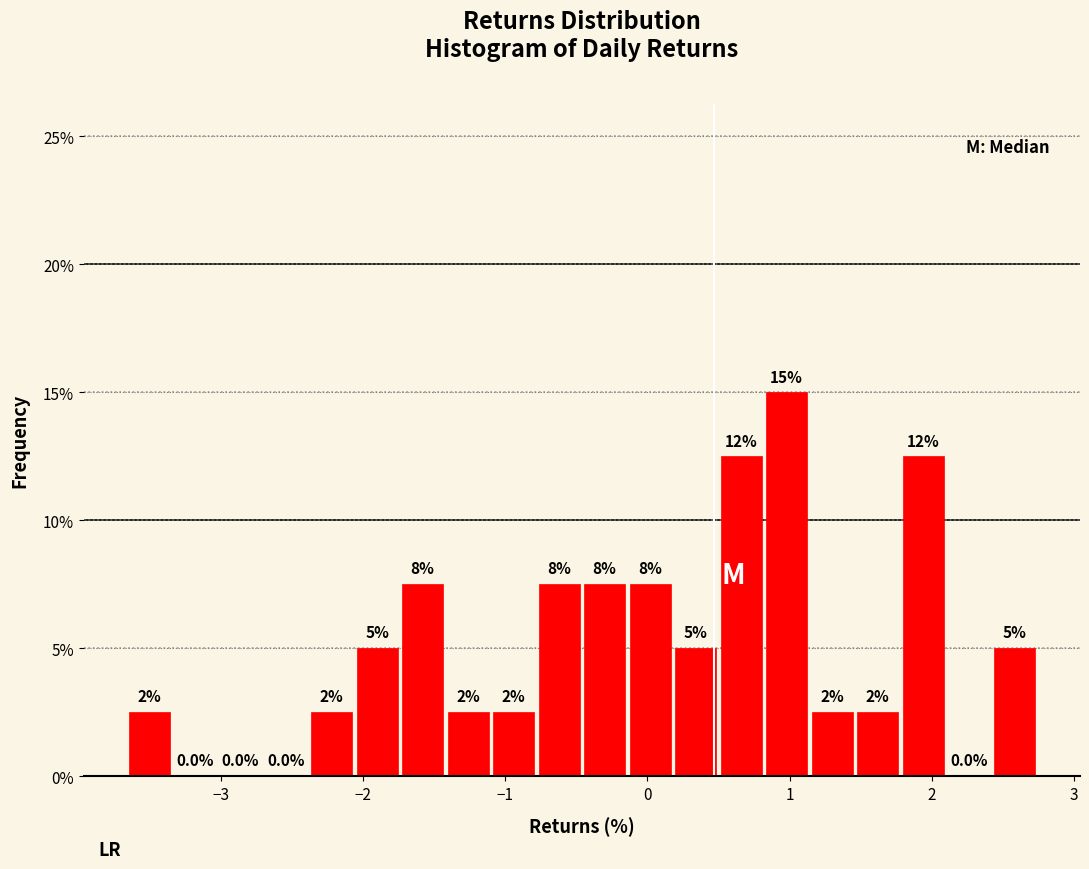

Around what value on the x-axis is the tallest bar? Give the approximate position of its centre, as read against the axis.

1.0